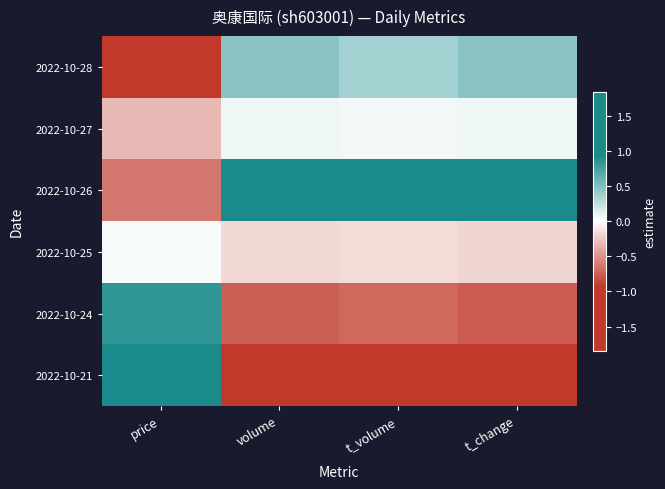

At volume, list the series in order from largest to smallest.

2022-10-26, 2022-10-28, 2022-10-27, 2022-10-25, 2022-10-24, 2022-10-21